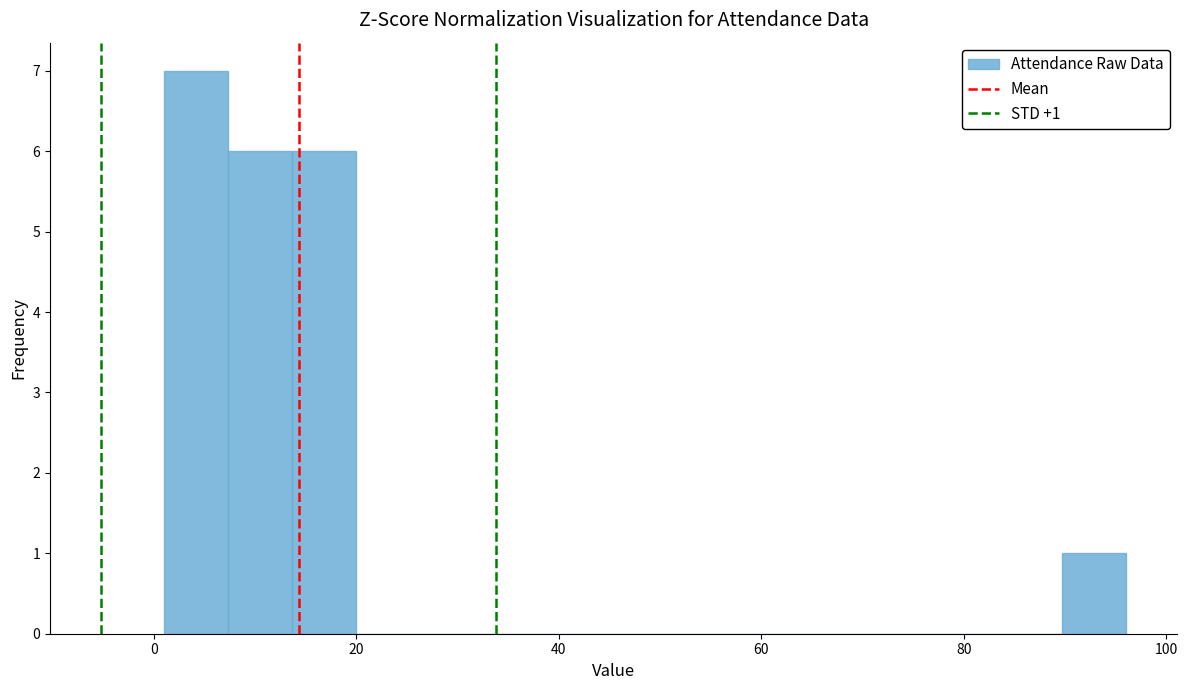

Read against the x-axis, roughly where is the centre of the tallest bar?

4